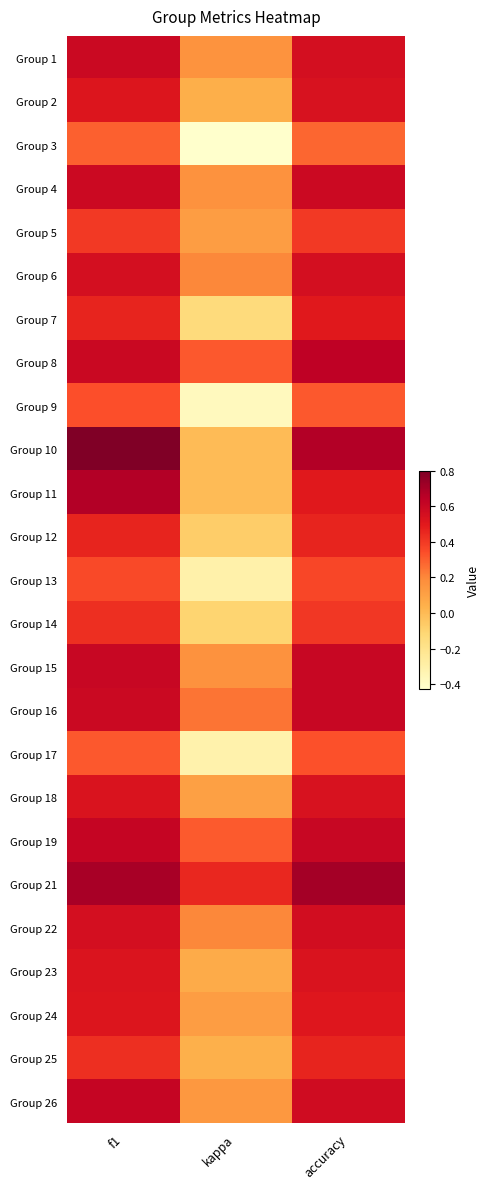

Rank the series by their maximum value, from highest to lowest.

Group 10, Group 21, Group 11, Group 8, Group 19, Group 26, Group 15, Group 16, Group 1, Group 4, Group 22, Group 6, Group 18, Group 2, Group 23, Group 24, Group 7, Group 12, Group 25, Group 14, Group 5, Group 13, Group 9, Group 17, Group 3